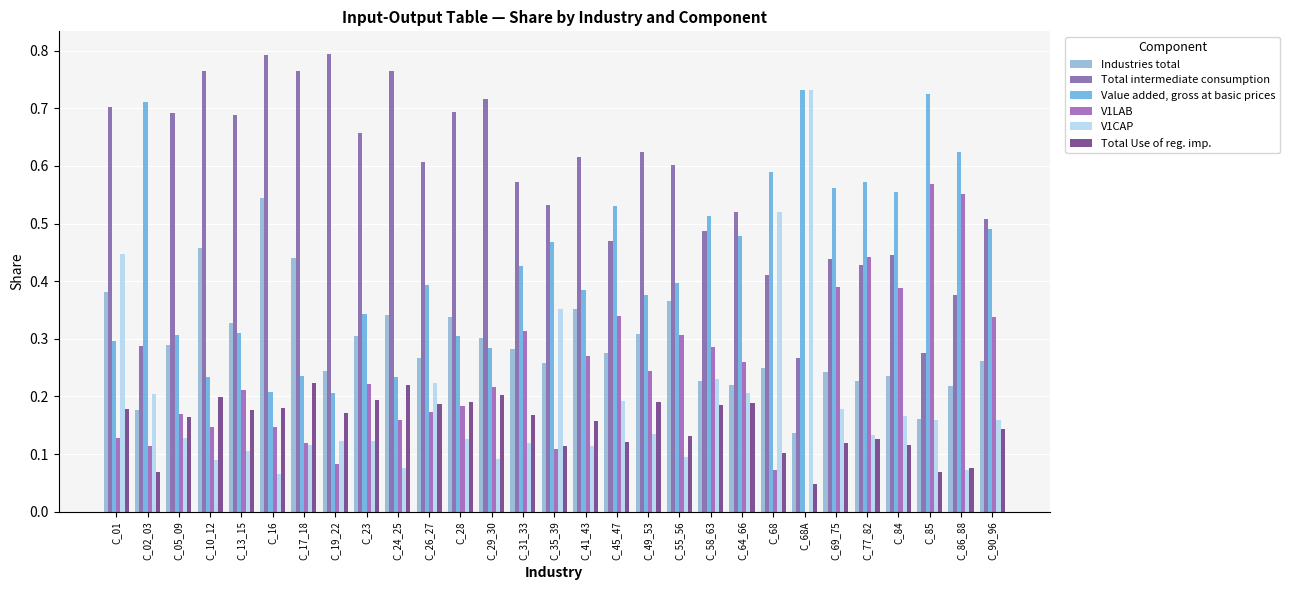

Which series has the largest range (max minus min)?

V1CAP